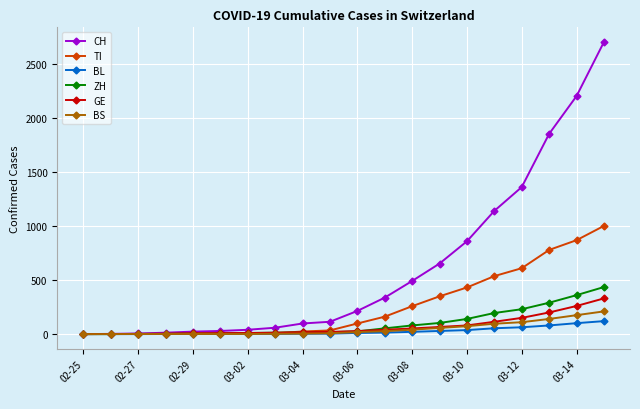

At how many categories does at least one series exceed 1509?

3